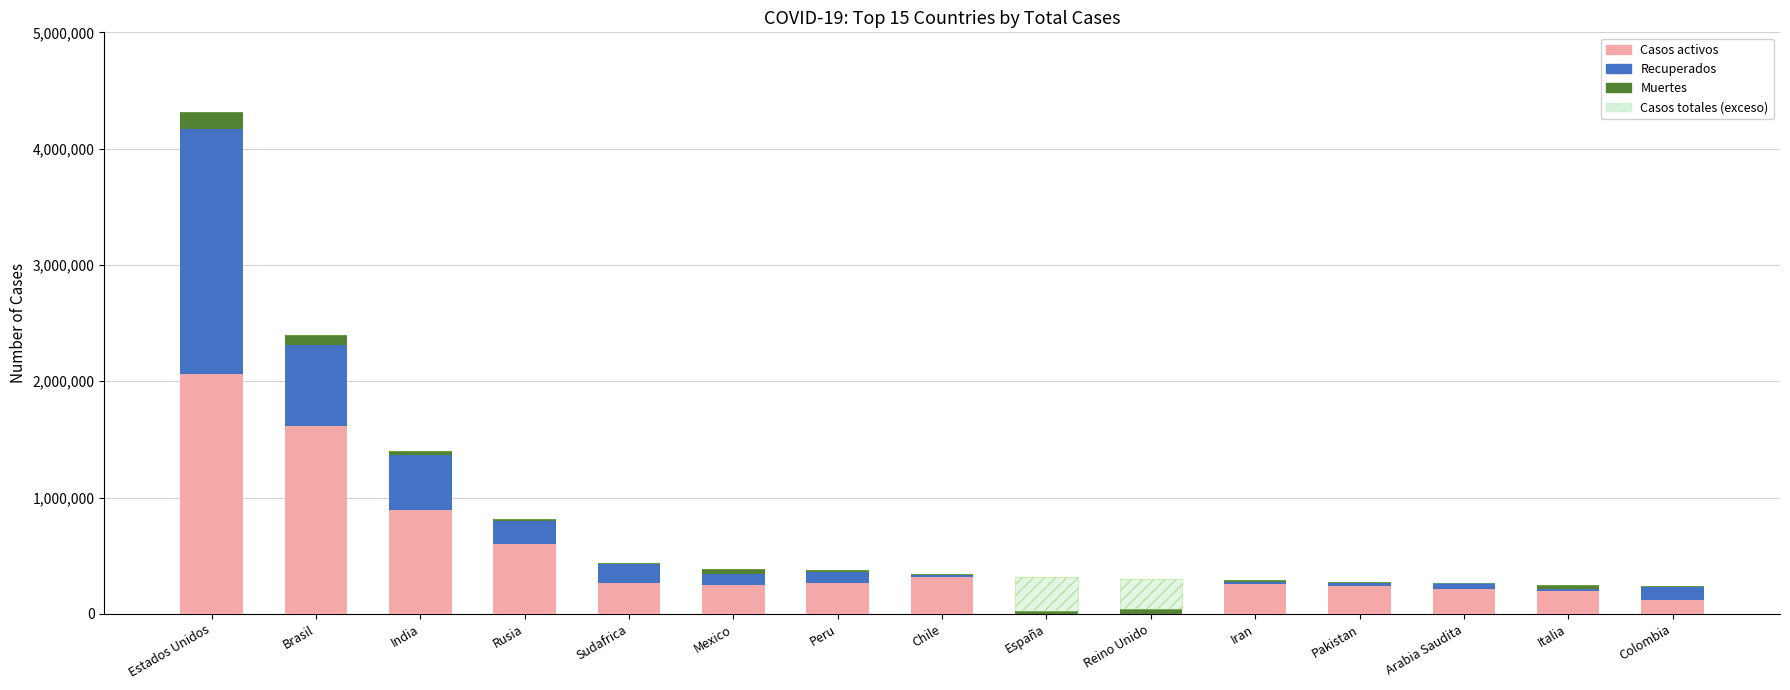

At which category is the sum across all series the highest?

Estados Unidos